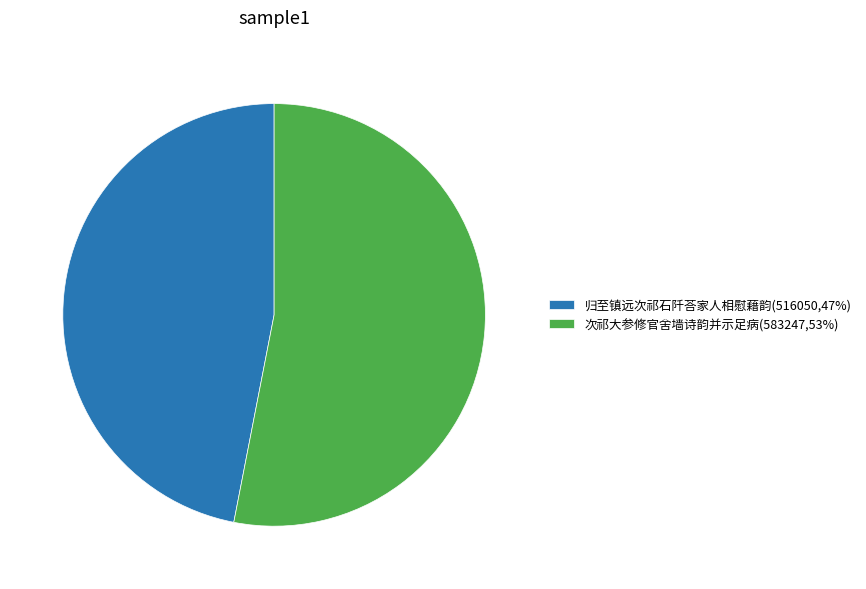

Does 次祁大参修官舍墙诗韵并示足病(583247,53%) account for over 50% of the chart?

Yes